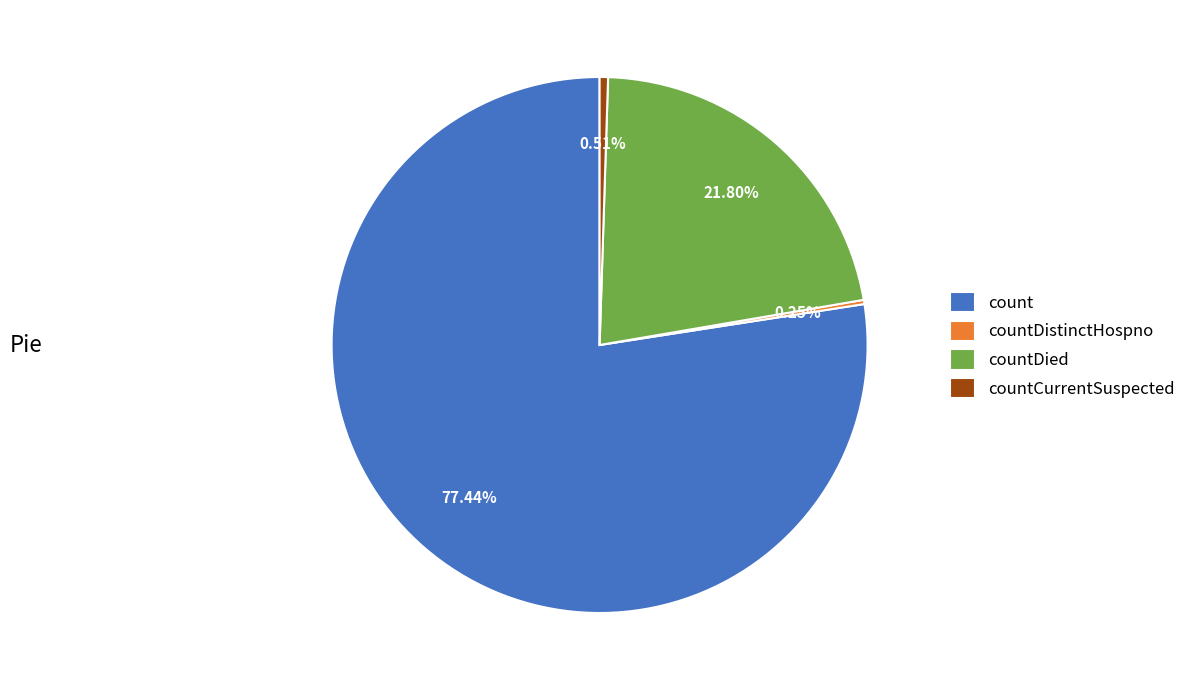

True or false: countDied accounts for 22% of the total.

True